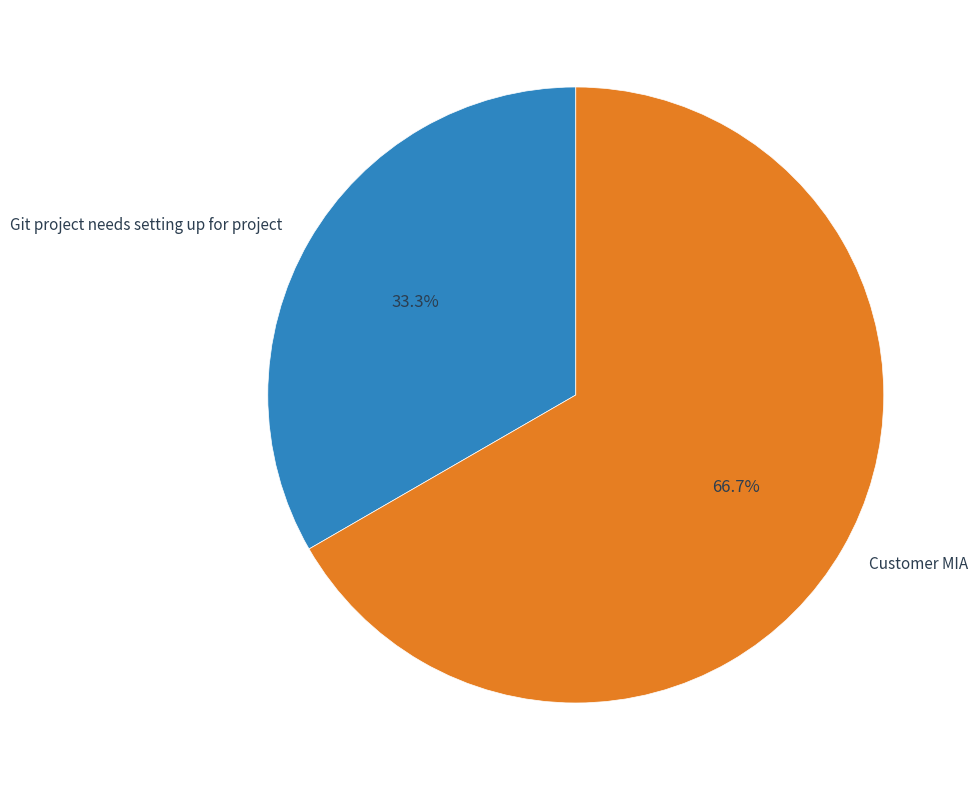

Between Customer MIA and Git project needs setting up for project, which is larger?

Customer MIA